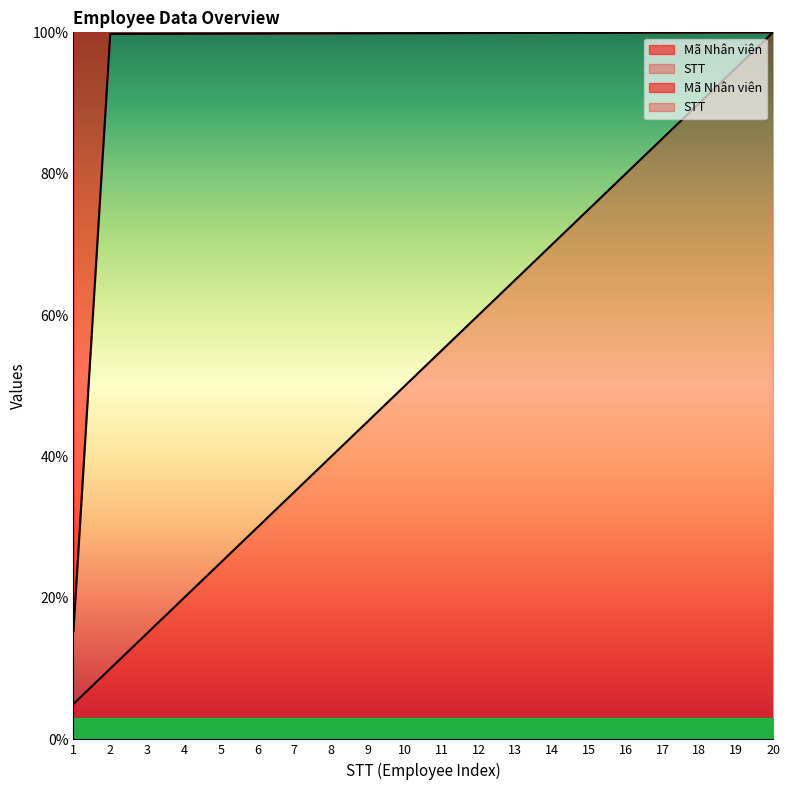

True or false: STT has a value of 80.0 at 16.

True